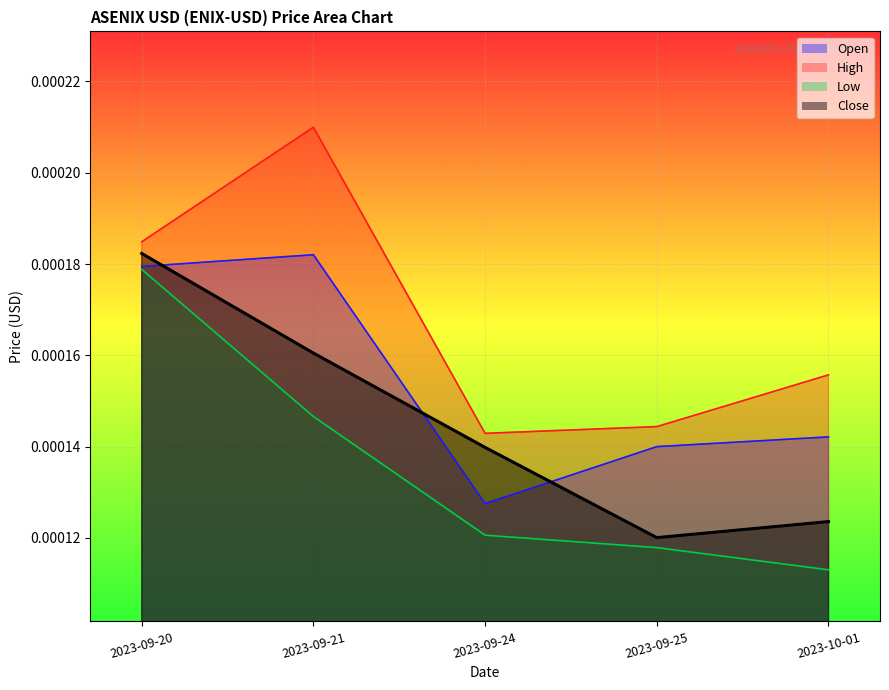

In High, how many points are lower than both neighbors (excluding endpoints)?

1